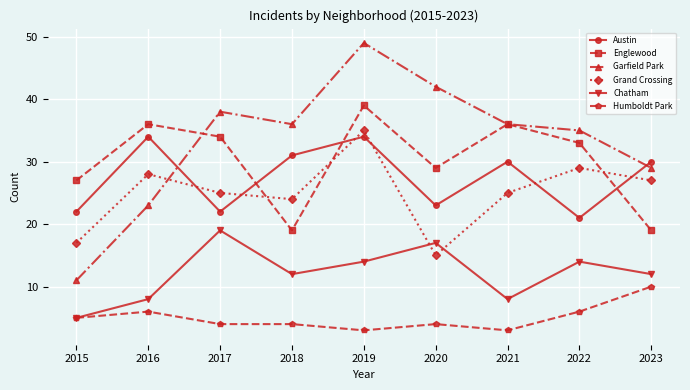

True or false: Humboldt Park and Grand Crossing intersect in this chart.

False